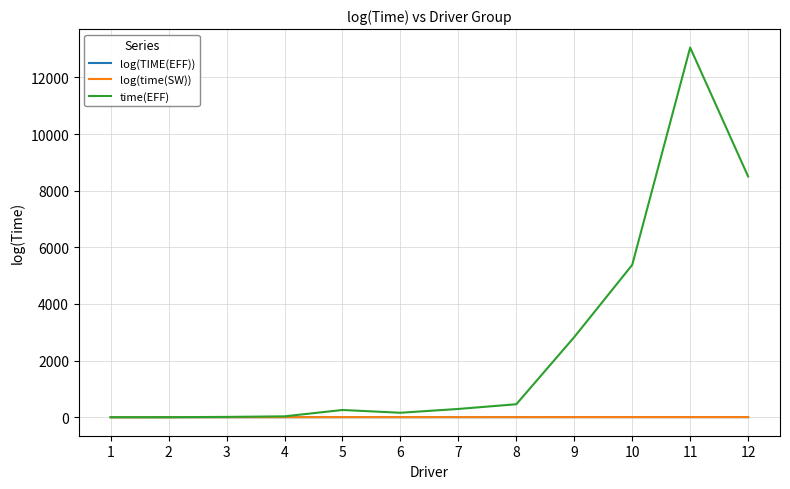

Which series changed the most between 1 and 10?

time(EFF)